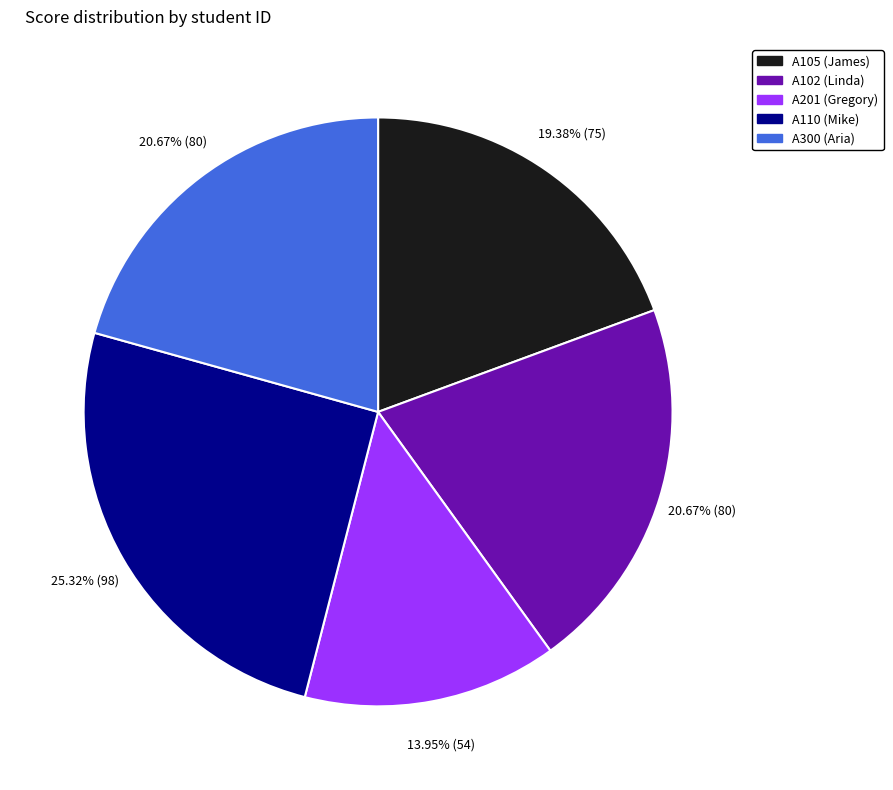

Is the sum of A201 and A102 greater than half?

No